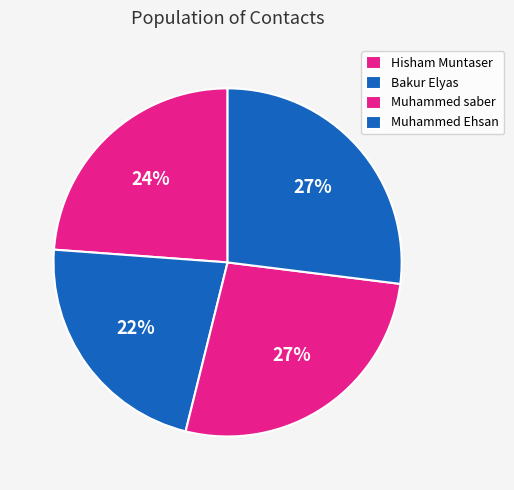

Does Hisham Muntaser represent more than half of the total?

No